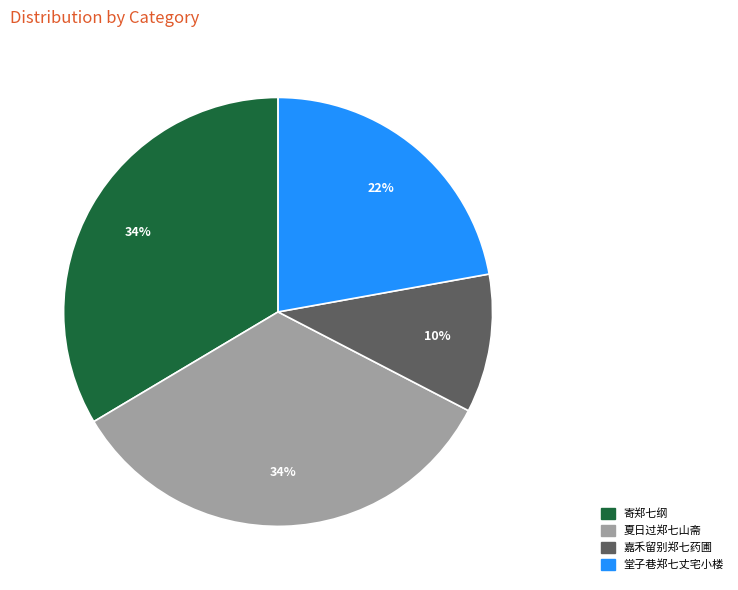

To the nearest percent, what portion does 嘉禾留别郑七药圃 represent?

10%